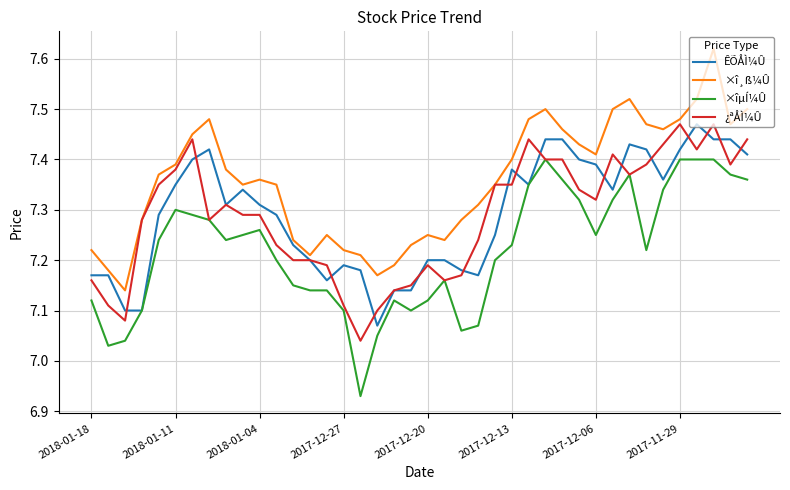

What is the difference between the second highest and second lowest values in the ÊÕÅÌ¼Û series?

0.3